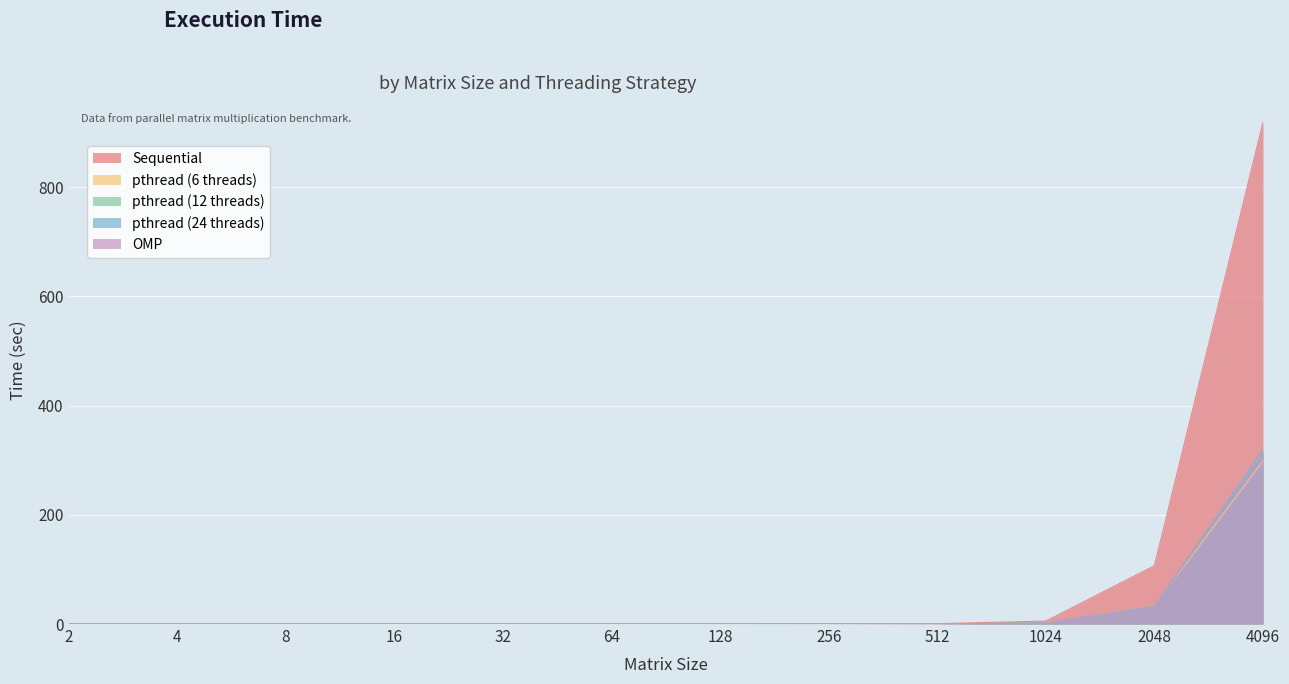

Rank the series by their maximum value, from highest to lowest.

Sequential, pthread (24 threads), pthread (12 threads), OMP, pthread (6 threads)